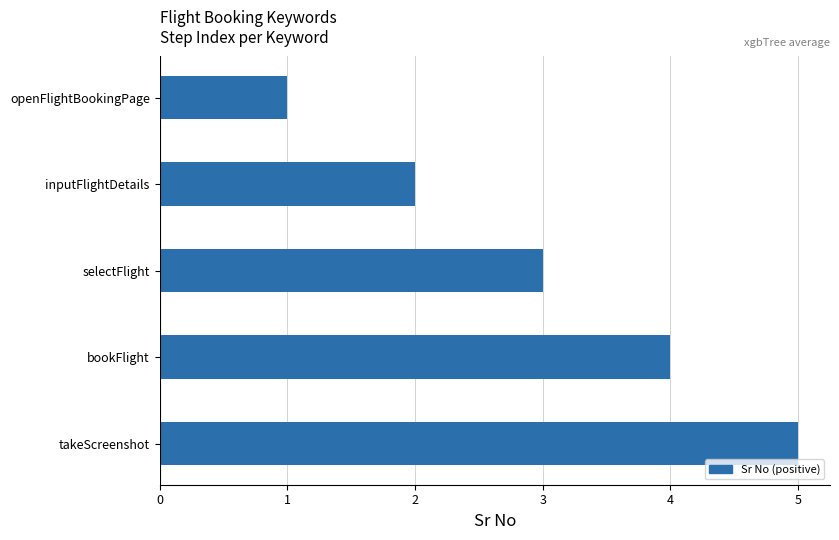

Which category has the lowest value across all series?

openFlightBookingPage